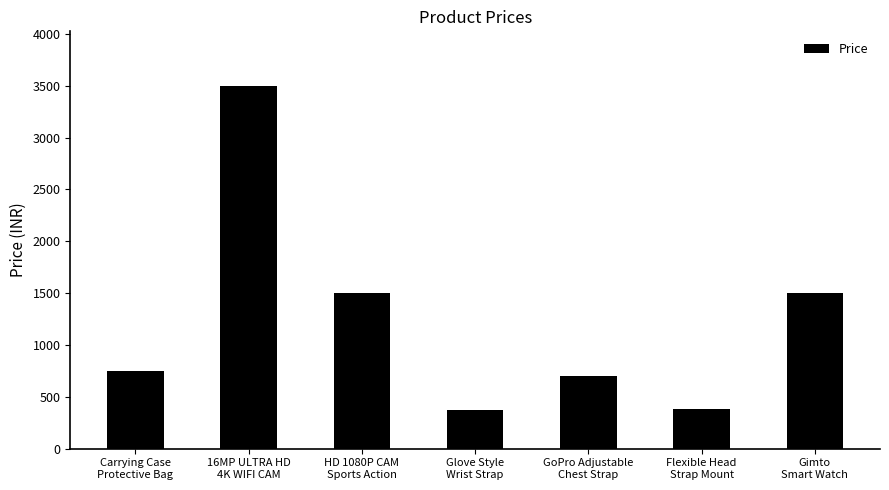

How many data points does each series have?

7